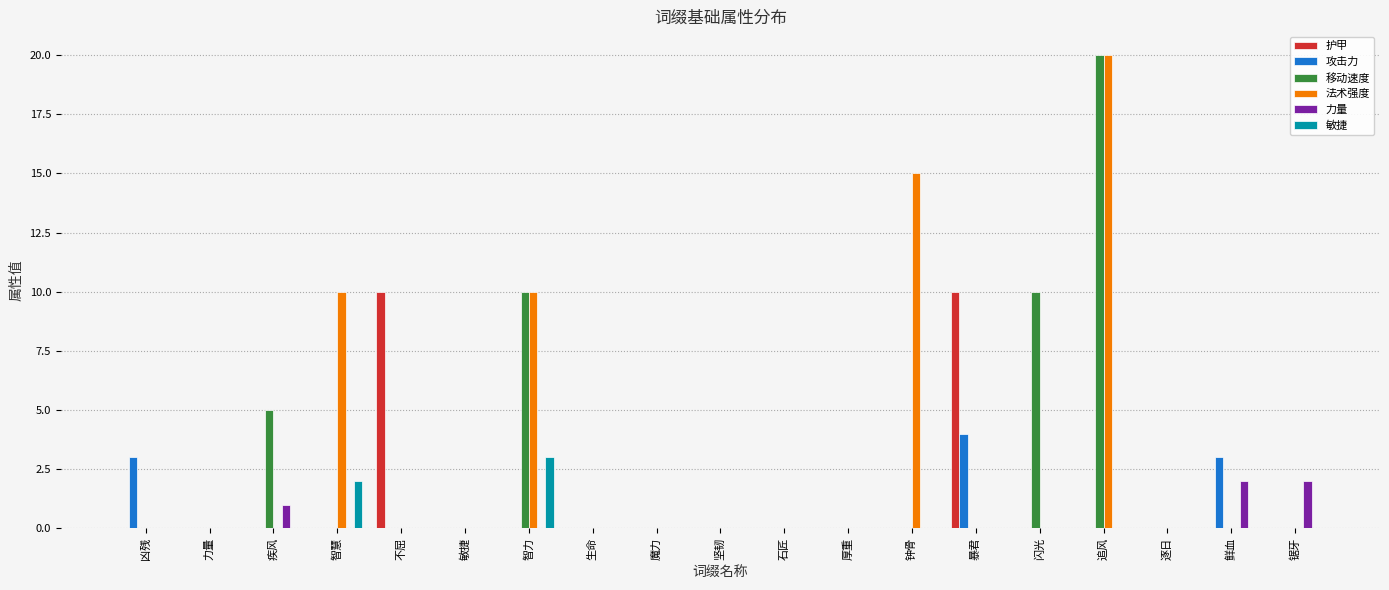

What is the highest value of the 攻击力 series?

4